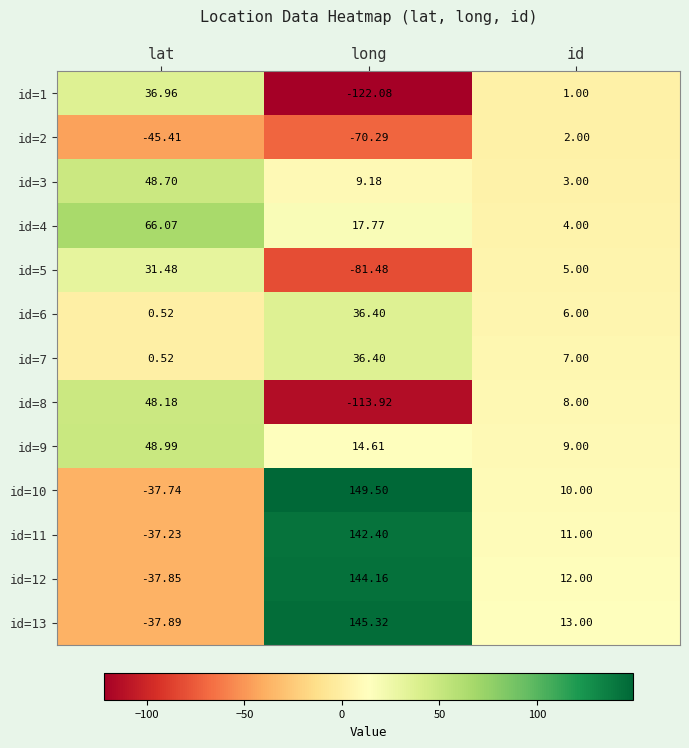

List the labels in order of id=11 value, largest first.

long, id, lat